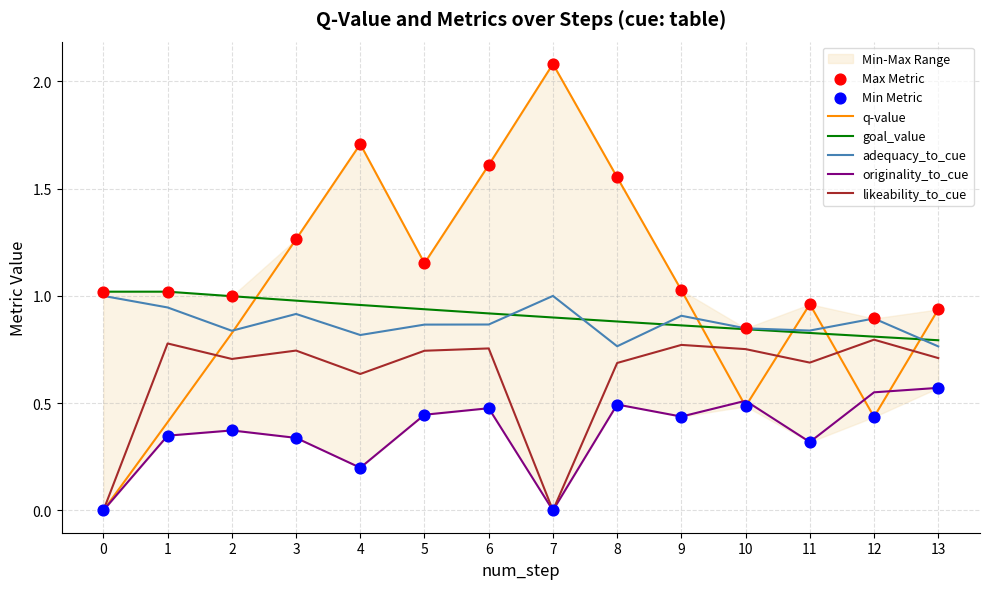

What are all the series names shown in the legend?

q-value, goal_value, adequacy_to_cue, originality_to_cue, likeability_to_cue